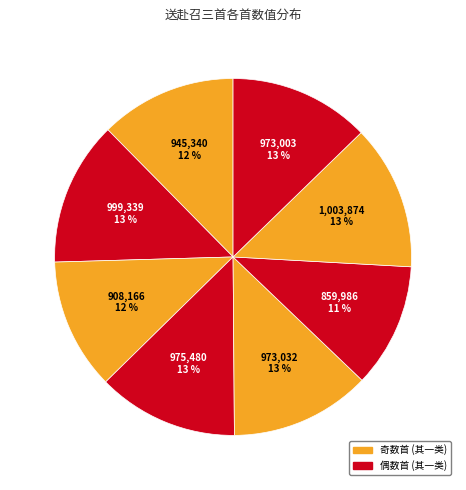

How many slices are in this pie chart?

8